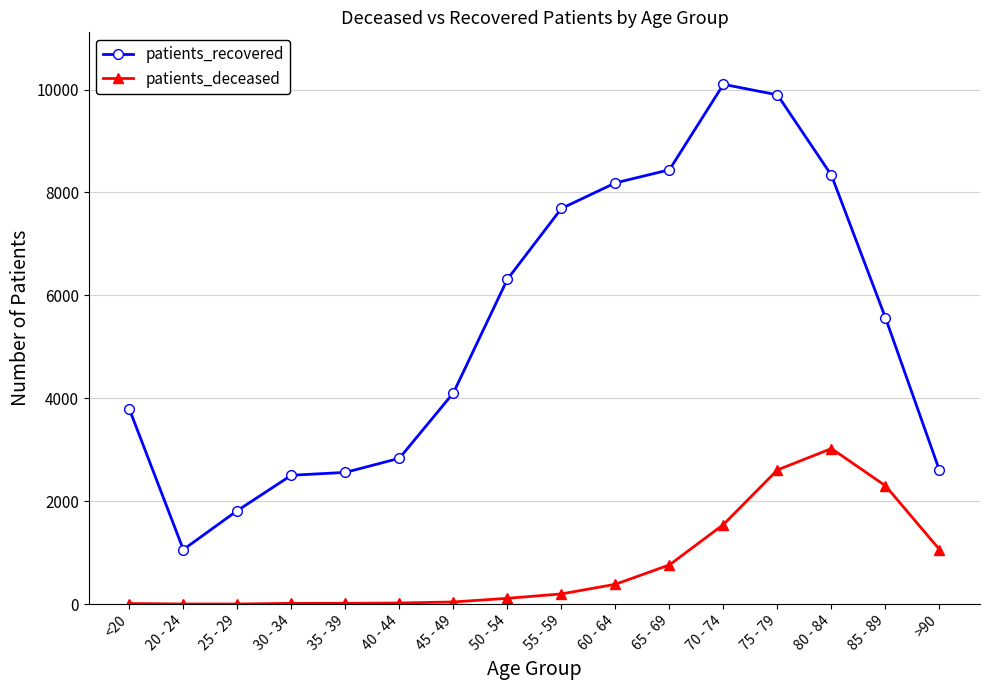

What is the average value of the patients_recovered series?

5362